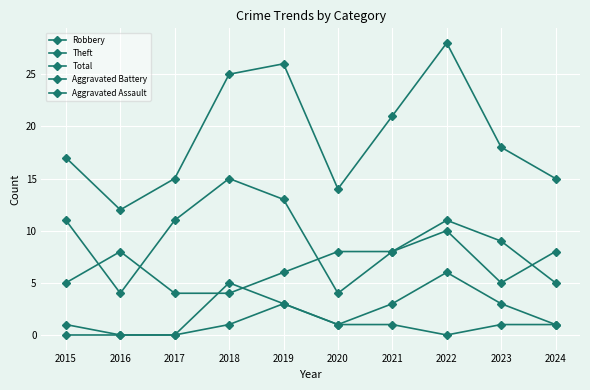

Which series has the widest spread of values?

Total